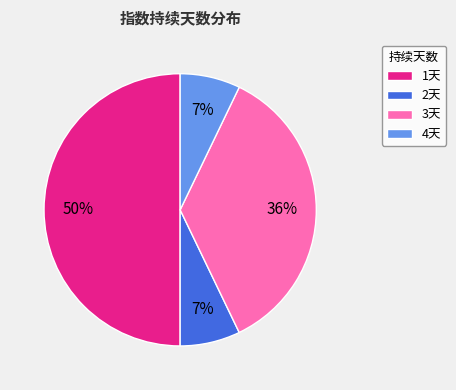

To the nearest percent, what is the difference between the largest and smallest slice percentages?

43%